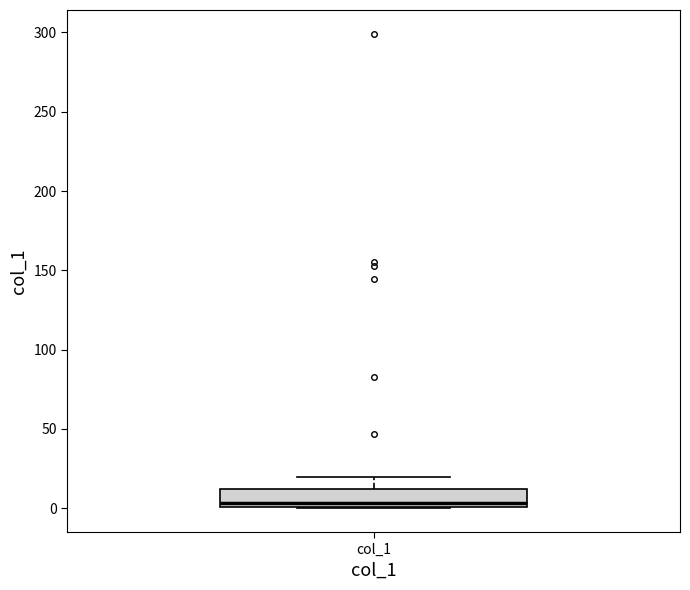

Transcribe this box plot: give where the median line is, the range the box spans, and where the two whiskers end, as read against the y-axis. The values are not printed on the chart, so give them approximately, as read against the axis.

median 5, box 0 to 10, whiskers 0 to 20